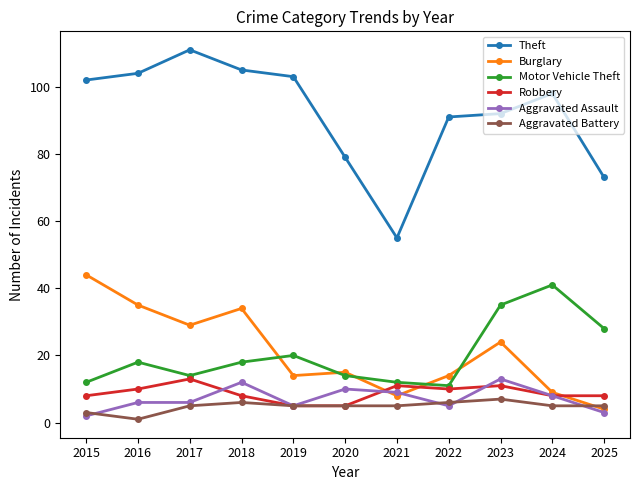

Where is Motor Vehicle Theft nearest to the value 26?

2025